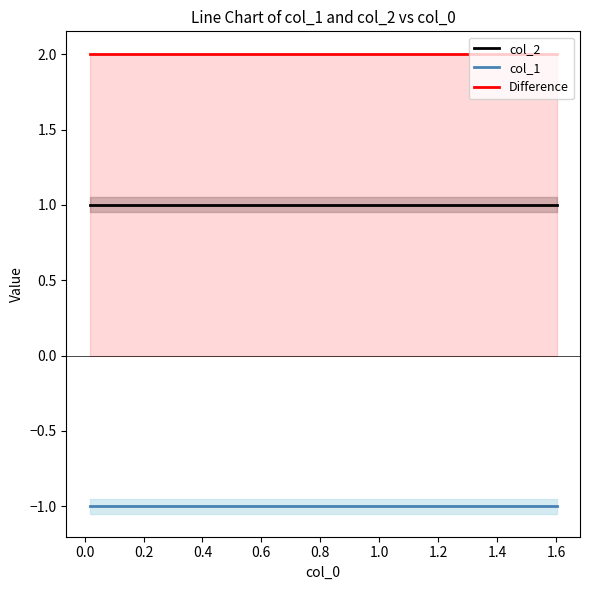

At 1.4, list the series in order from smallest to largest.

col_1, col_2, Difference